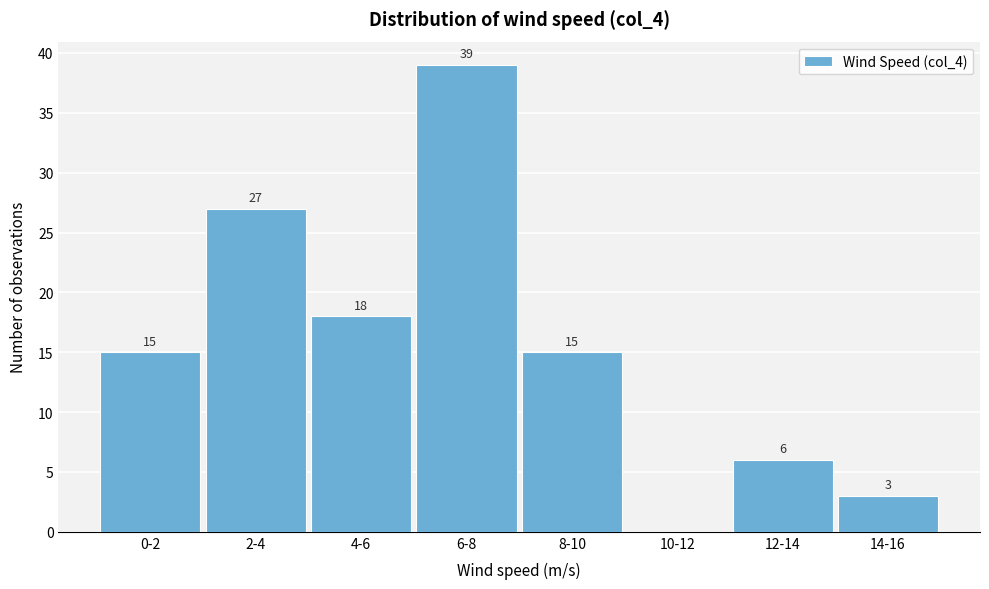

Reading left to right, extract all data points from this chart.

0-2=15	2-4=27	4-6=18	6-8=39	8-10=15	10-12=0	12-14=6	14-16=3